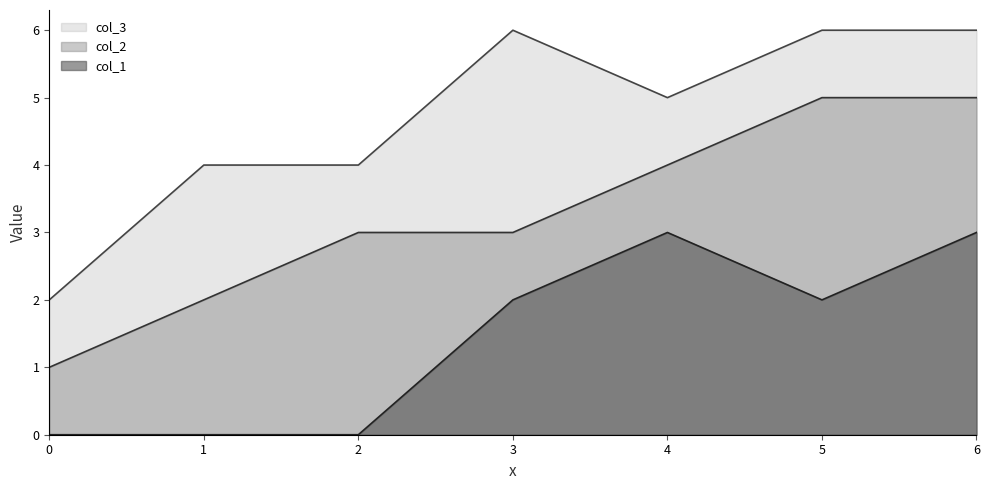

What is the approximate value of col_3 at 4?

5